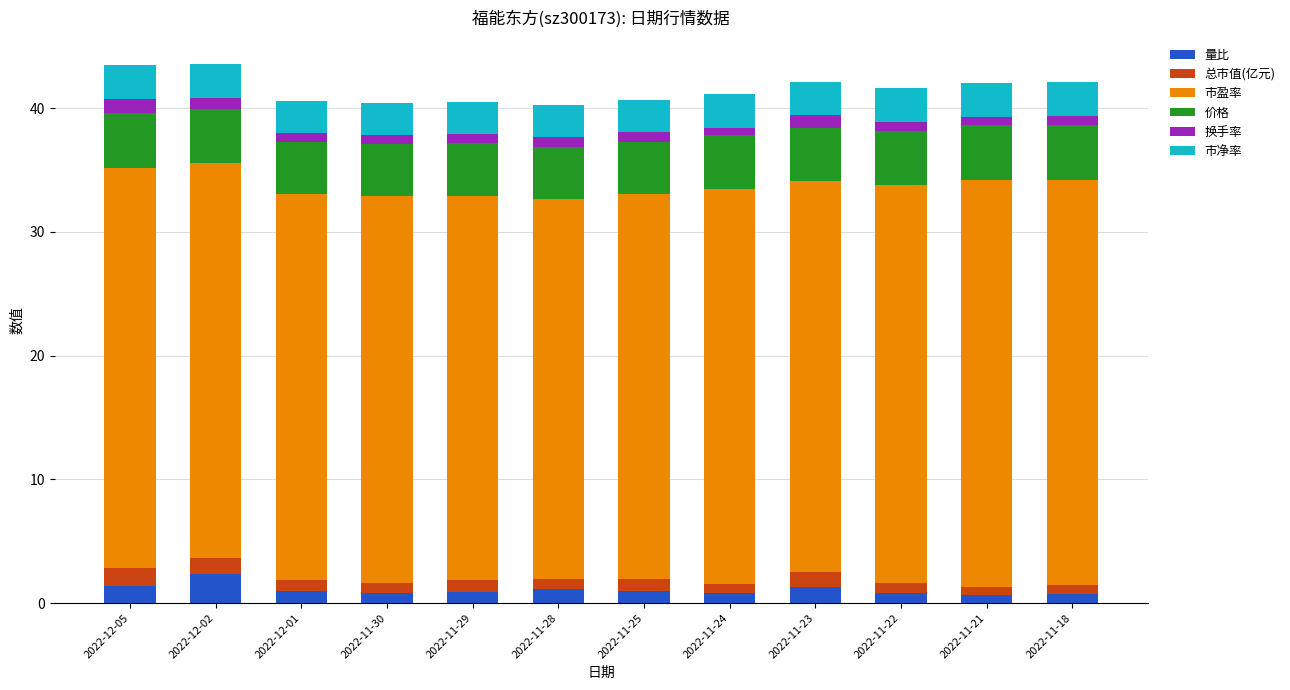

Which category has the highest value in the 量比 series?

2022-12-02